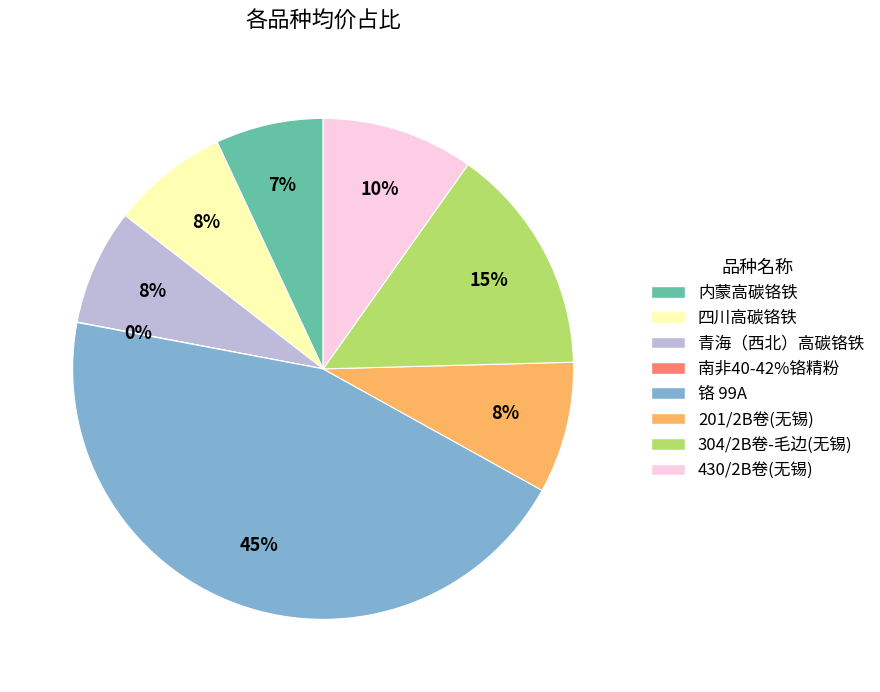

The 304/2B卷-毛边(无锡) slice represents 23% of the pie. True or false?

False